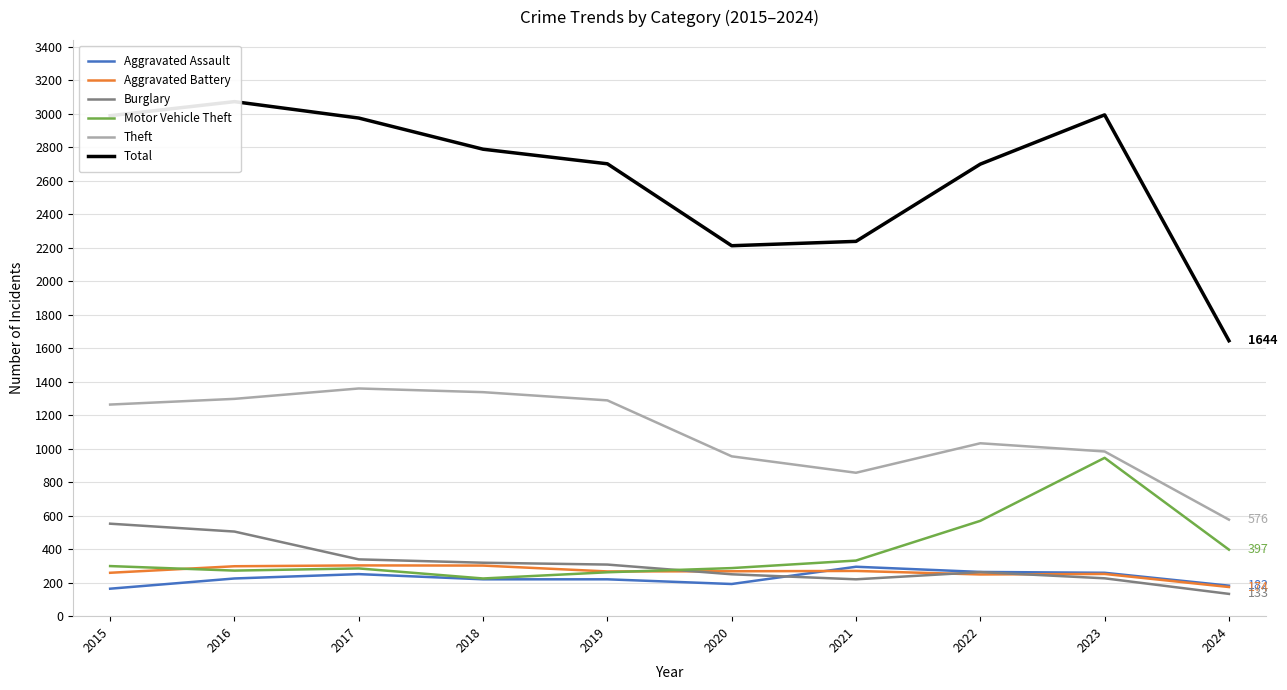

What is the difference between the Burglary values at 2018 and 2021?

99